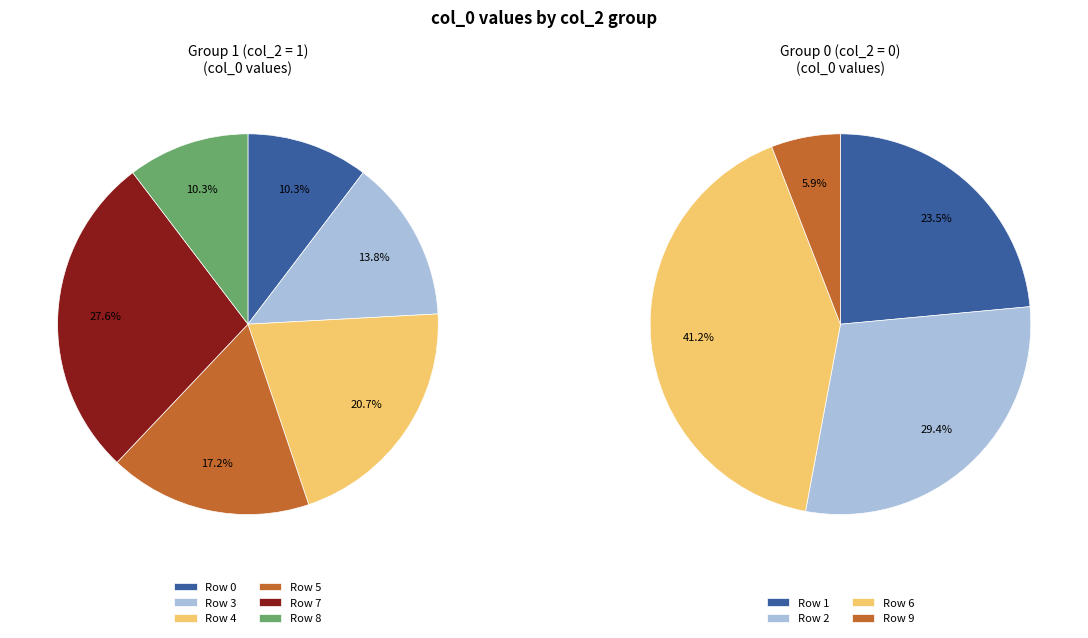

Does 7 represent more than half of the total?

No